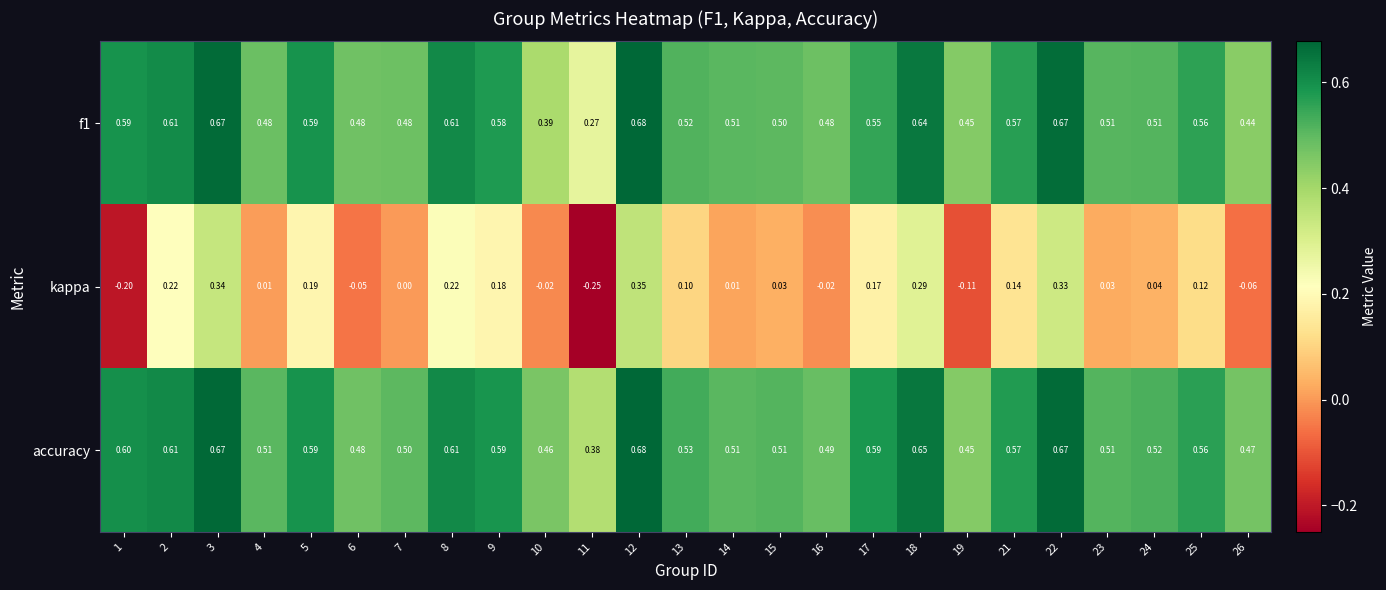

Is the value of accuracy at 16 greater than the value of kappa at 21?

Yes